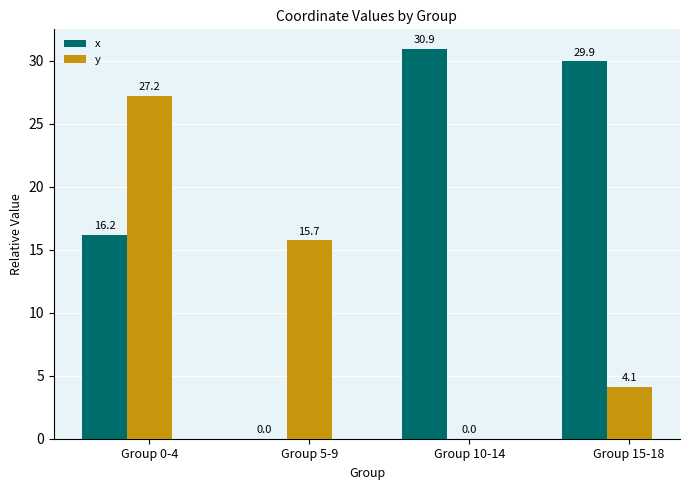

Reading right to left, list all the values displayed in this chart.

x: Group 15-18=29.9	Group 10-14=30.9	Group 5-9=0.0	Group 0-4=16.2
y: Group 15-18=4.1	Group 10-14=0.0	Group 5-9=15.7	Group 0-4=27.2